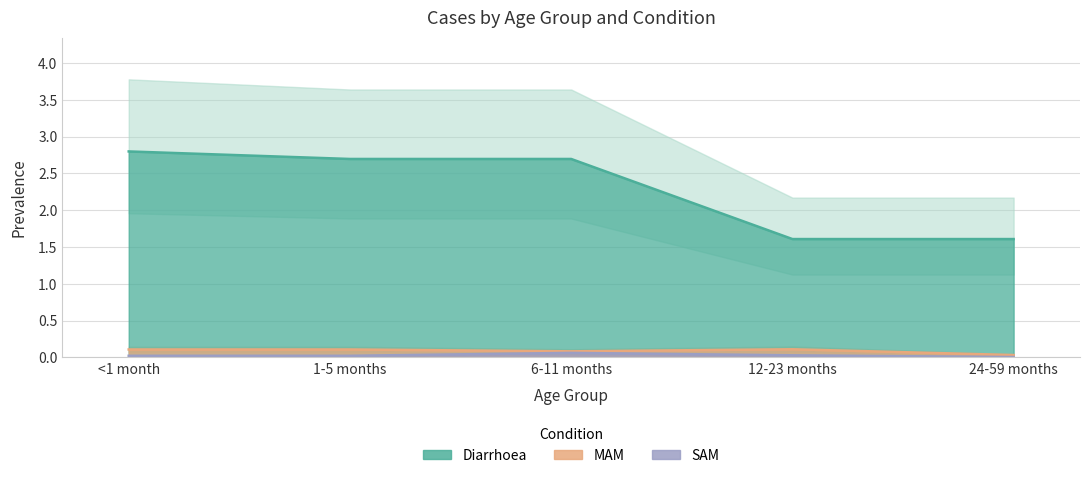

List the series in order of their peak value, lowest first.

SAM, MAM, Diarrhoea